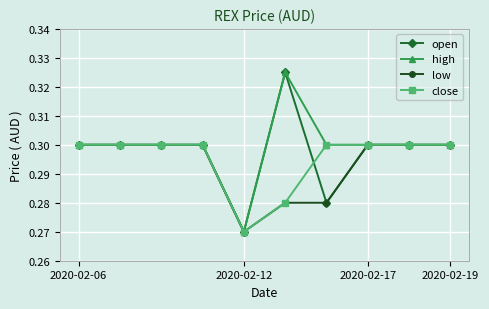

How many high values are between 0 and 1?

10